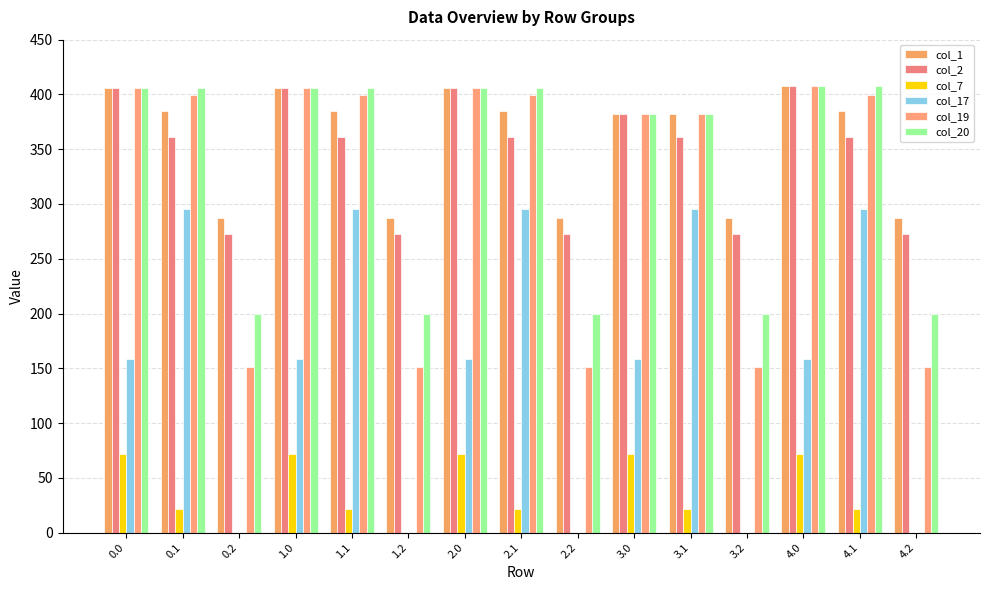

What is the maximum value for col_20?

408.0